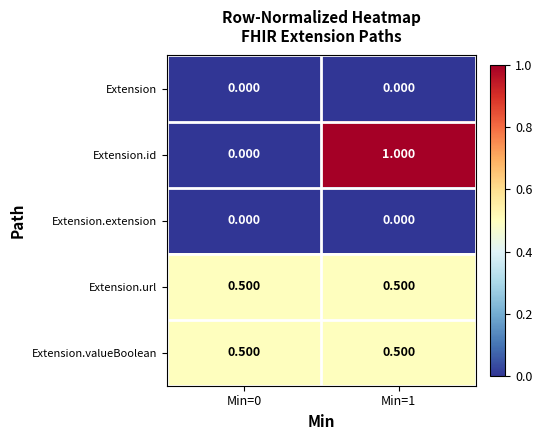

Which series has the largest range (max minus min)?

Extension.id